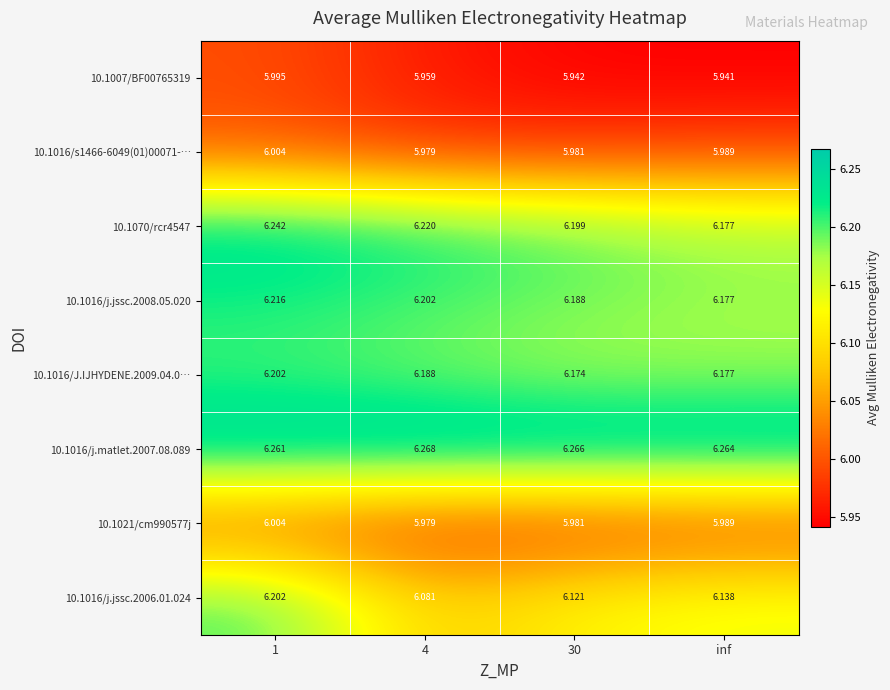

Is the value of 10.1016/j.matlet.2007.08.089 at 30 greater than the value of 10.1016/j.jssc.2006.01.024 at 30?

Yes